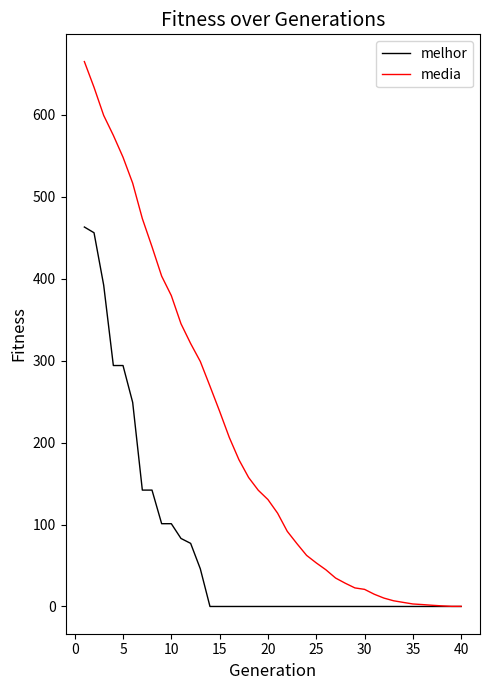

How many values in the media series are below 130?

20